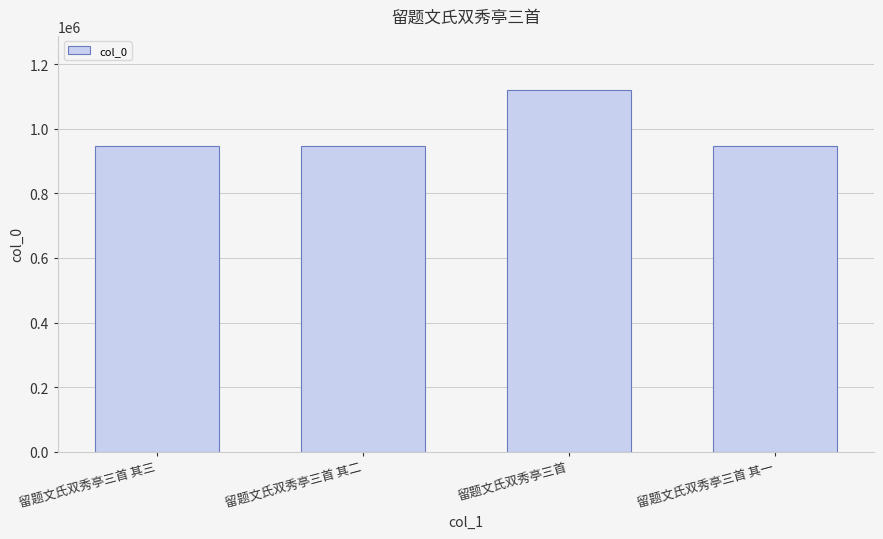

Where is the data nearest to the value 1034377?

留题文氏双秀亭三首 其一